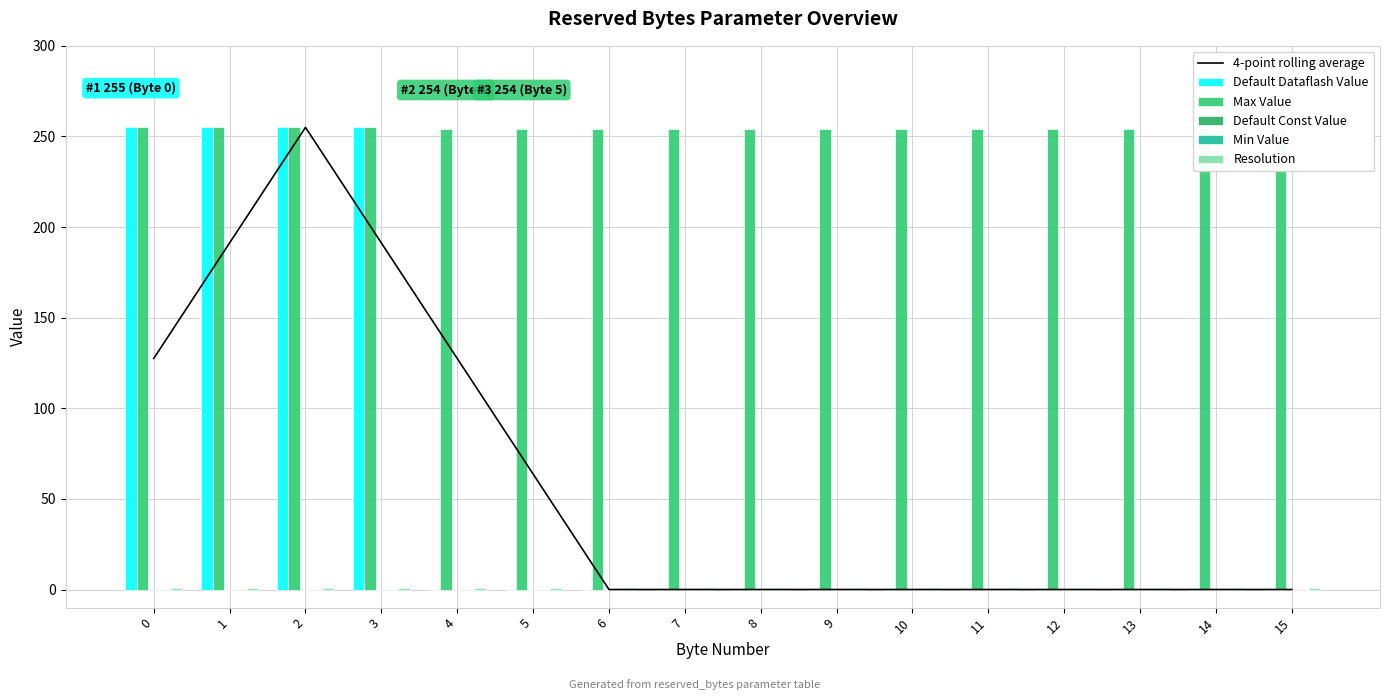

Between 5 and 7, which series saw the biggest shift?

4-point rolling average